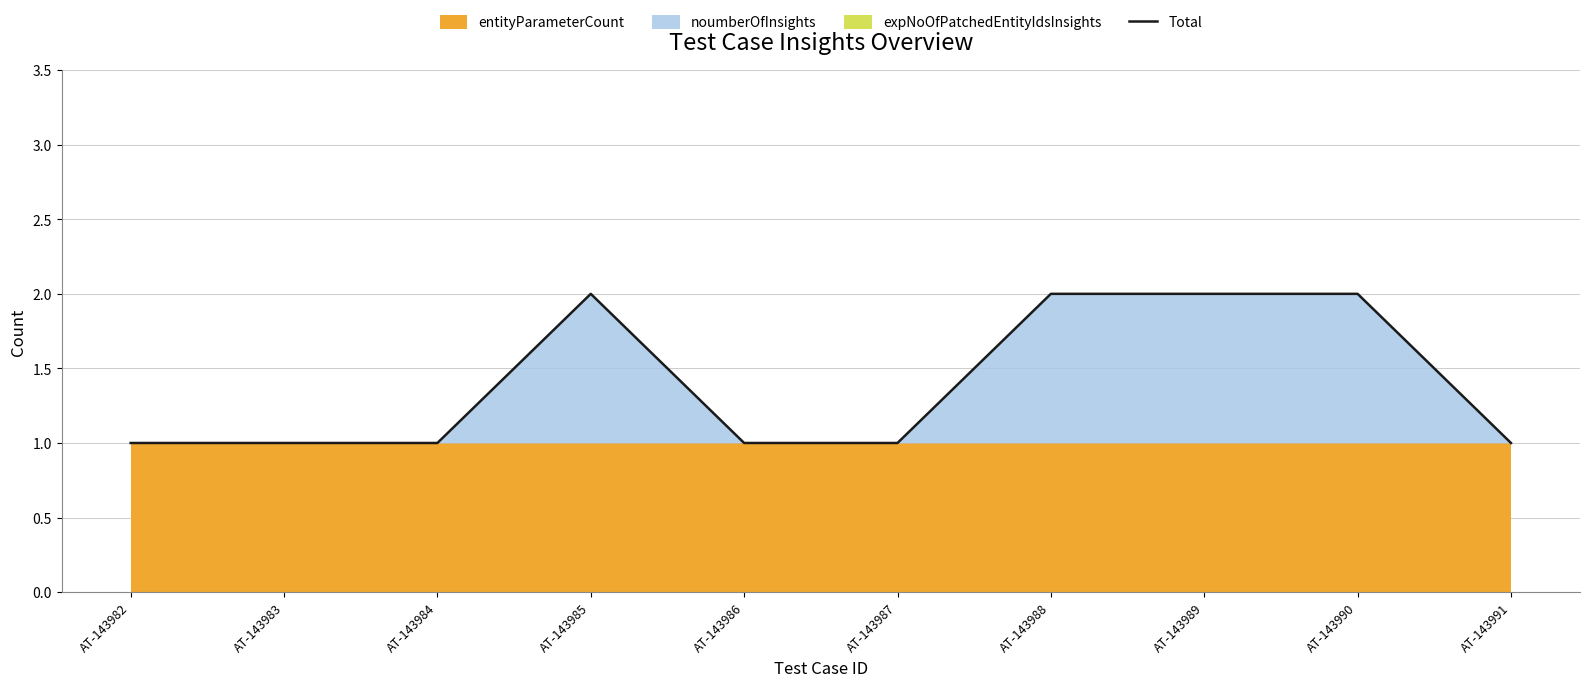

What is the change in value from AT-143989 to AT-143991?

-1